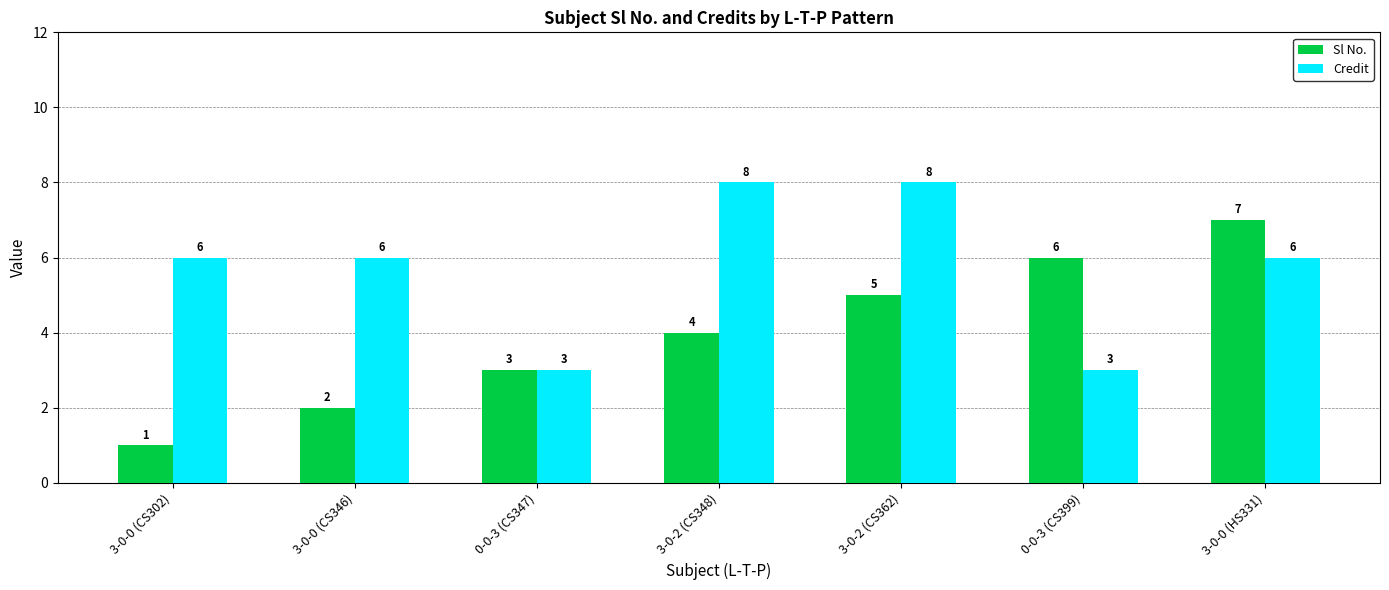

What position from the right is 0-0-3 (CS347)?

5